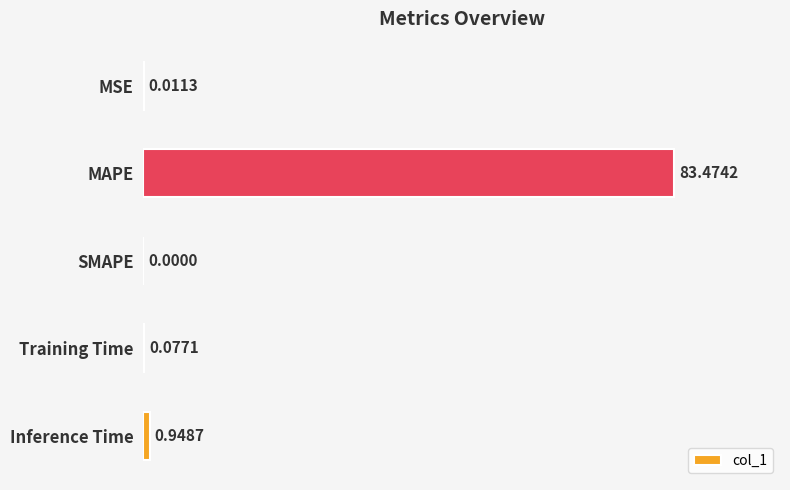

At which label is the value closest to 41?

Inference Time